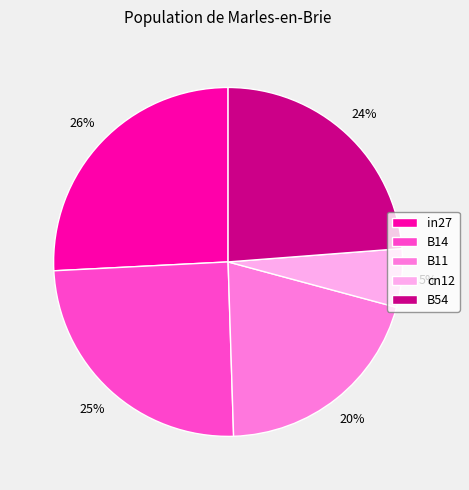

To the nearest percent, what percentage of the pie is B11?

20%